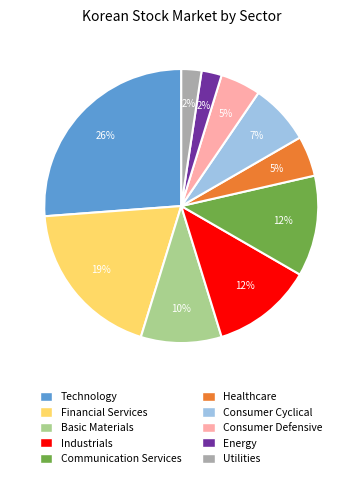

True or false: Technology accounts for 39% of the total.

False